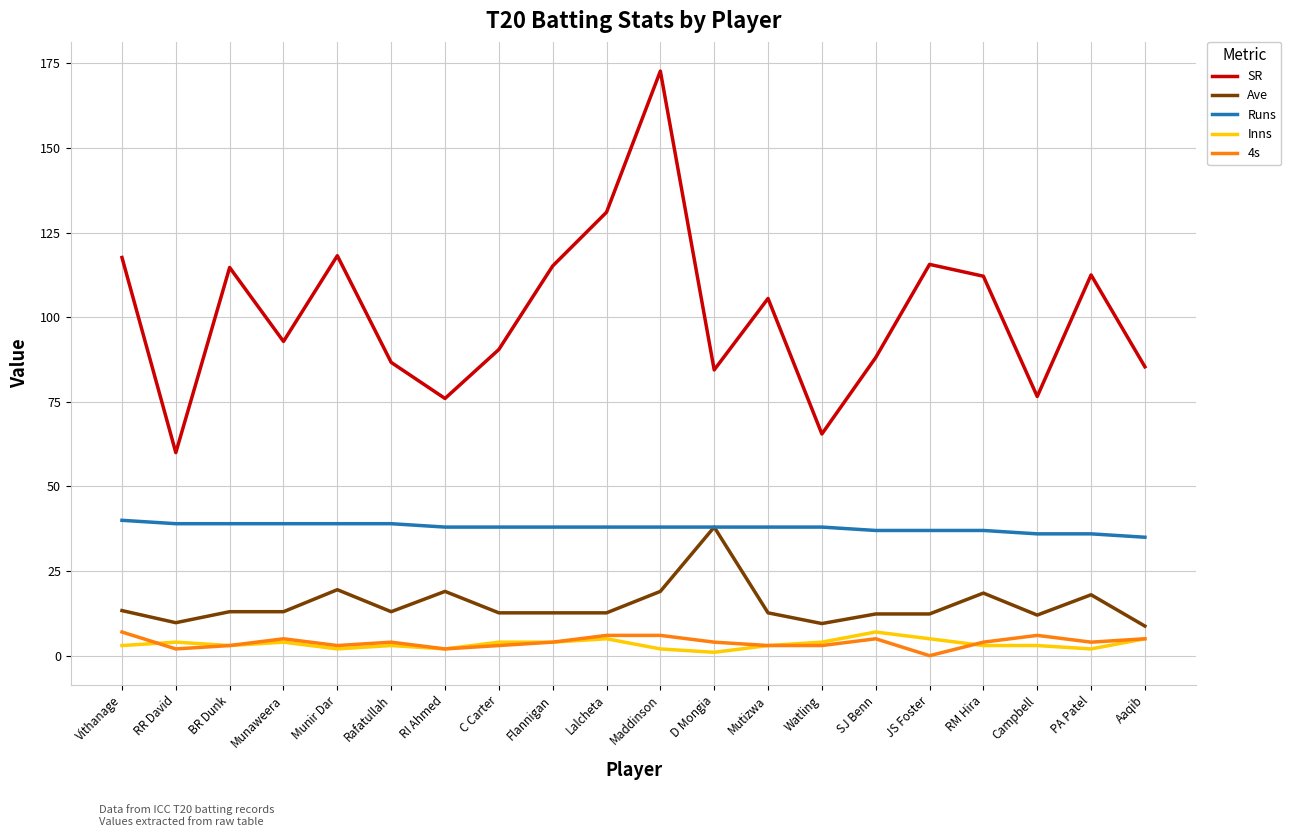

What is the difference between the maximum and second lowest values in the Runs series?

4.0